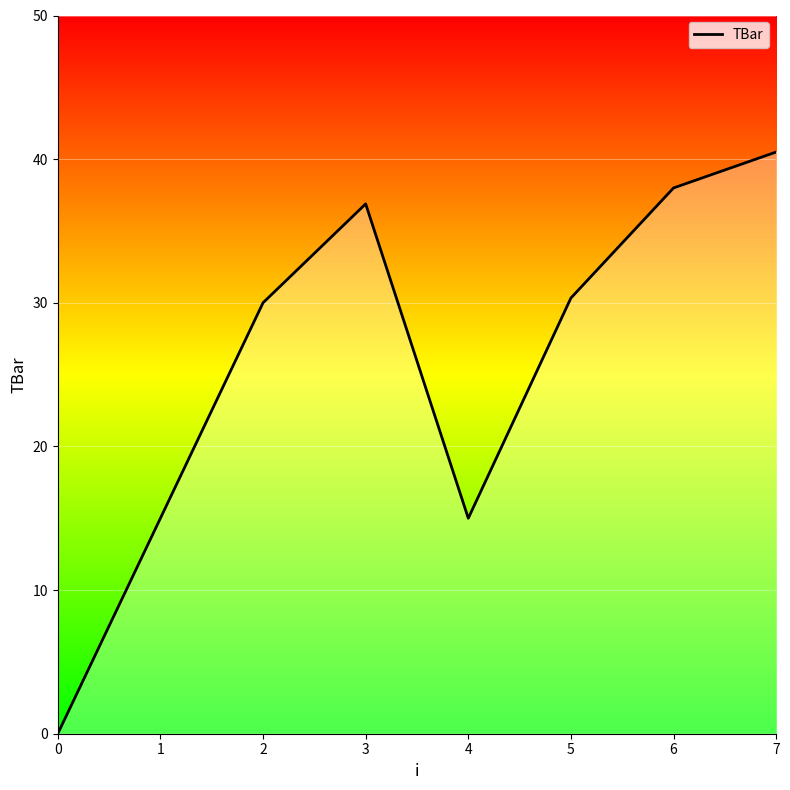

The chart shows a value of 55.6 at 7. True or false?

False